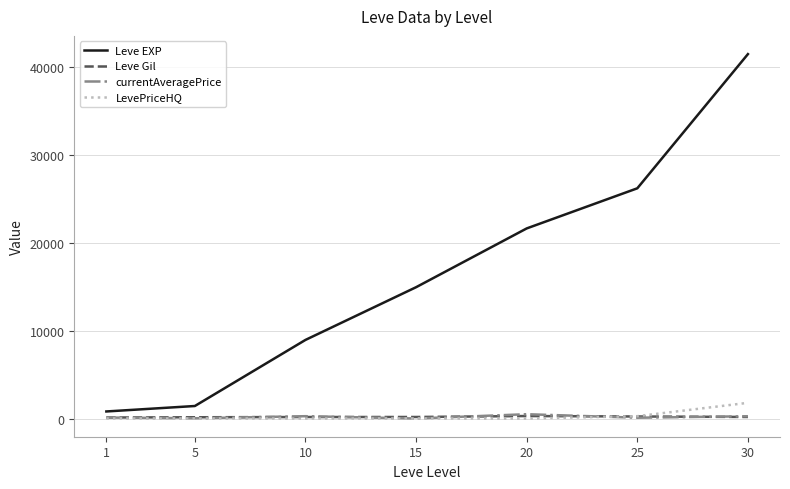

What are all the series names shown in the legend?

Leve EXP, Leve Gil, currentAveragePrice, LevePriceHQ